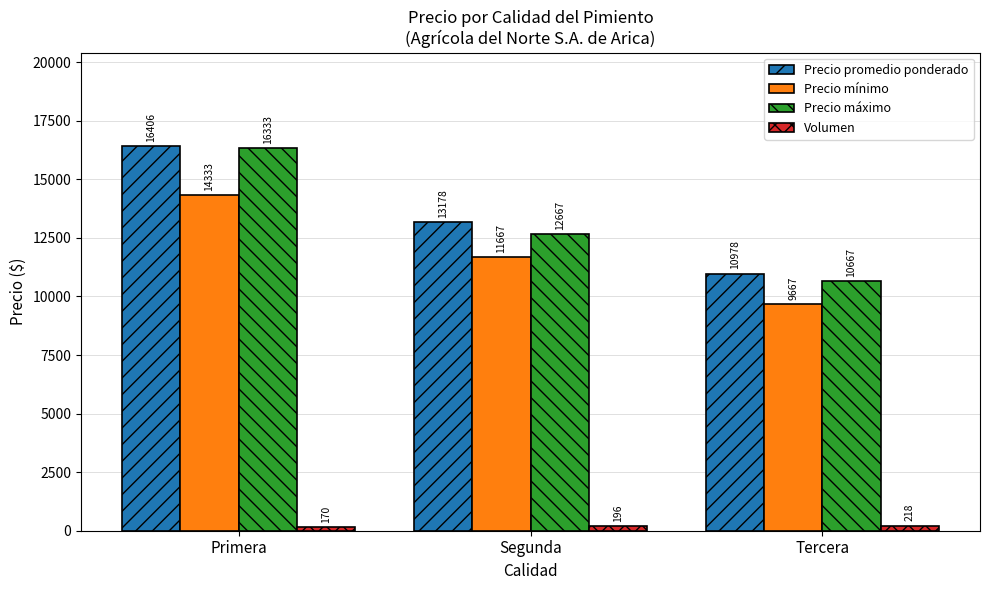

What is the average value of the Precio promedio ponderado series?

13521